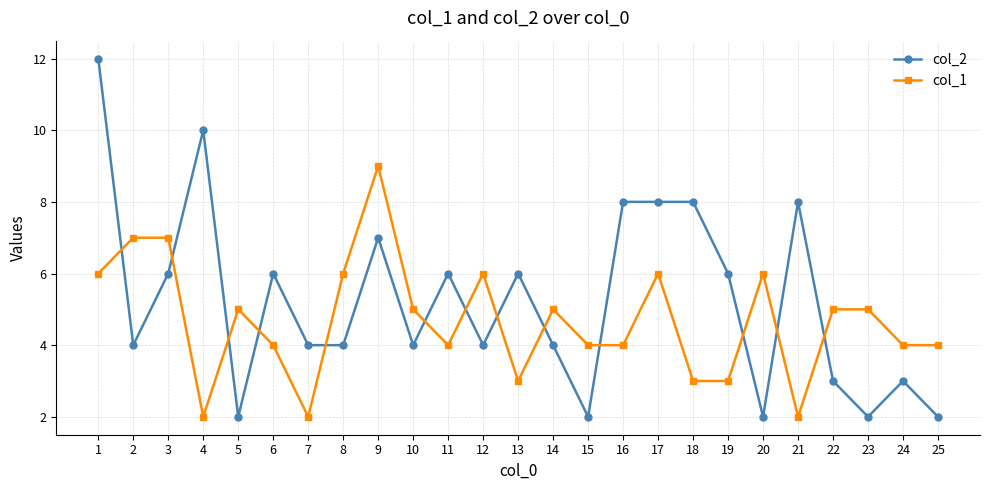

Which series changed the most between 19 and 23?

col_2